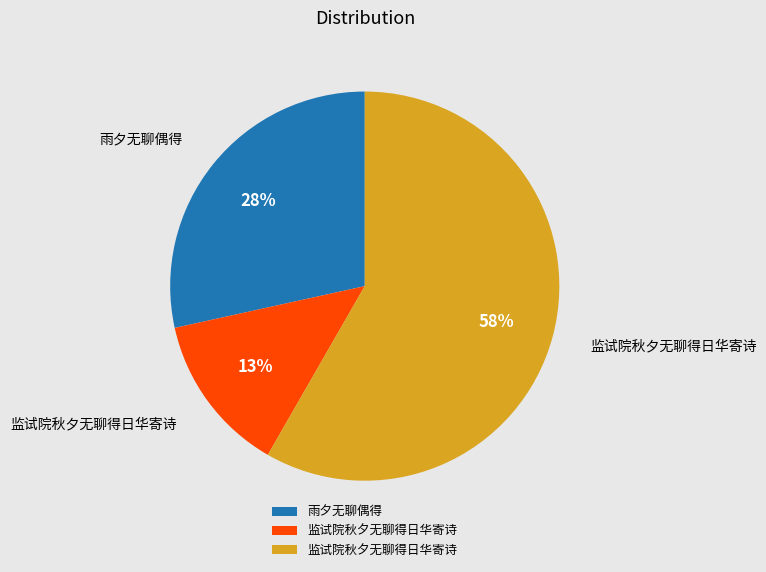

To the nearest percent, what is the difference between the largest and smallest slice percentages?

45%